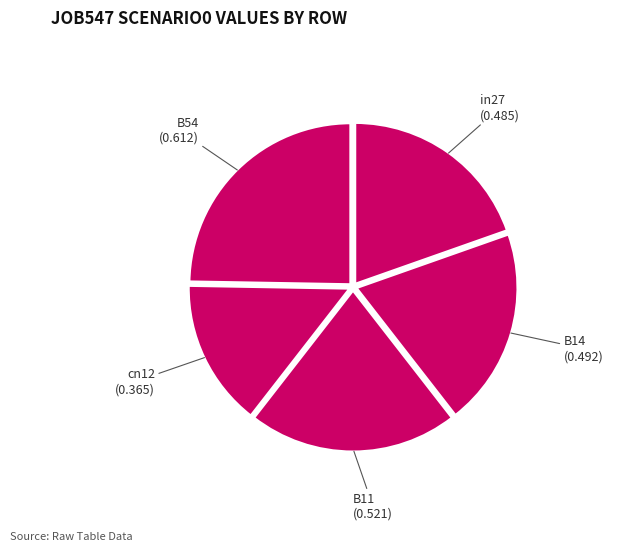

How many segments does this pie chart have?

5